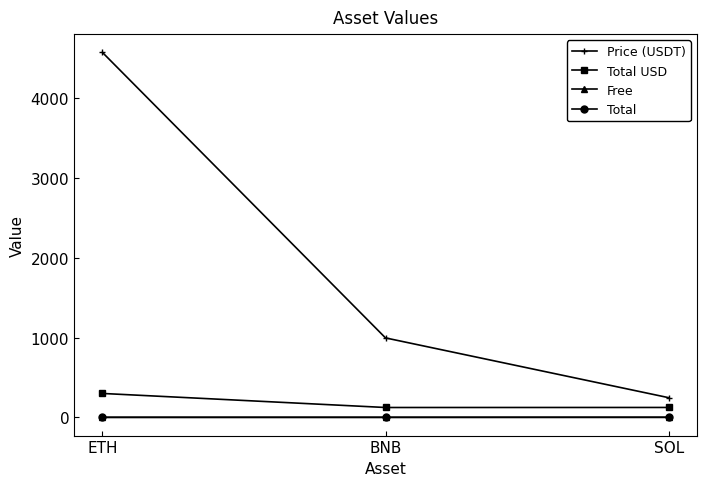

Does the chart have visible grid lines?

No